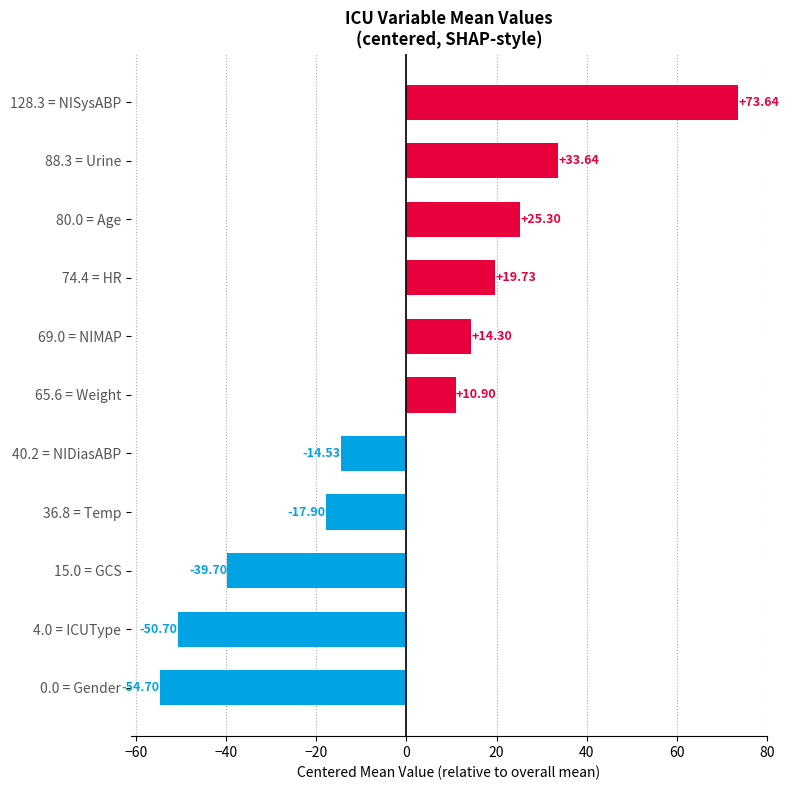

What is the difference between the maximum and minimum values?

128.3